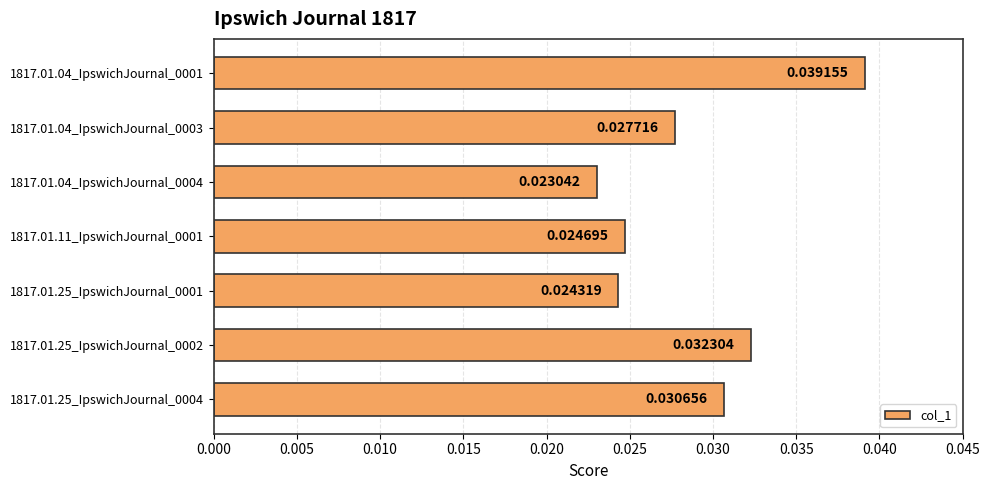

Between 1817.01.11_IpswichJournal_0001 and 1817.01.25_IpswichJournal_0004, which is larger?

1817.01.25_IpswichJournal_0004